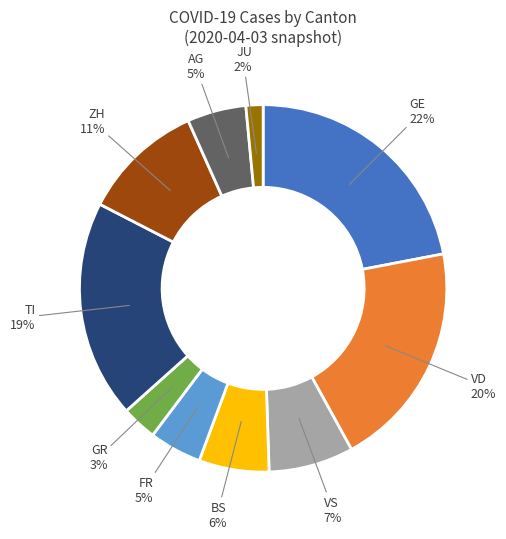

Is there any slice that represents more than half of the pie?

No